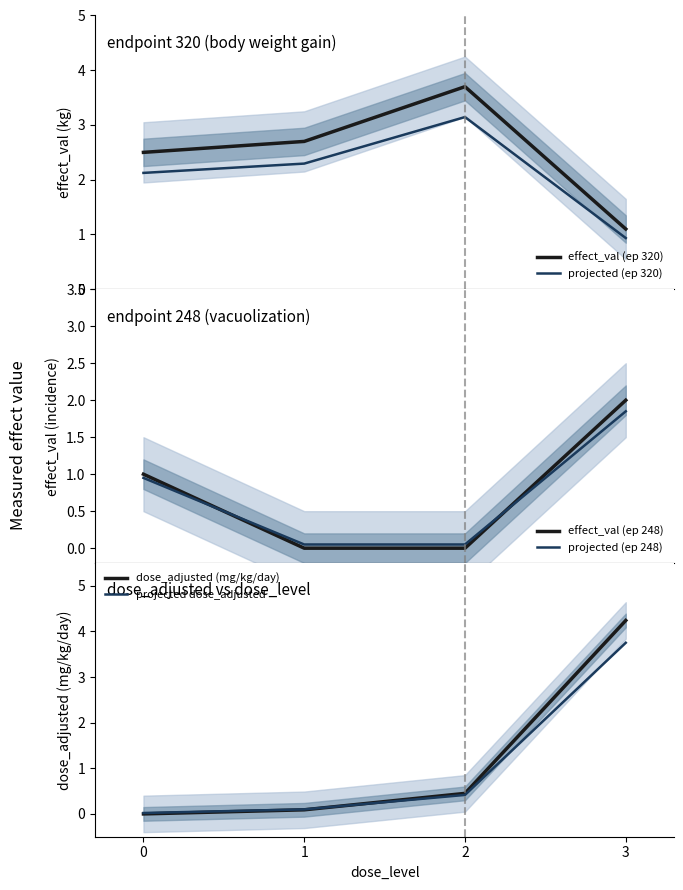

Which series ends up on top after the final intersection of effect_val (ep 248) and projected dose_adjusted?

projected dose_adjusted